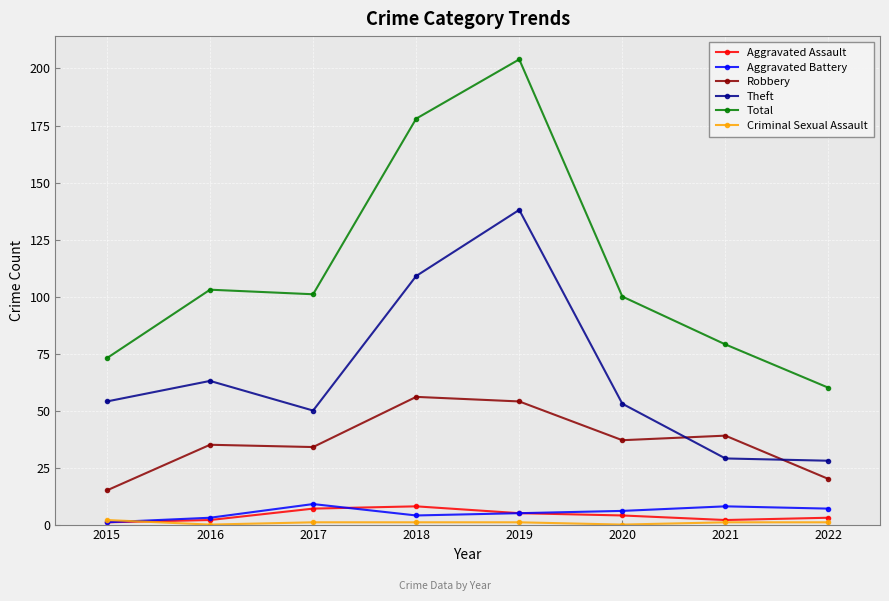

Which series has the largest total across all categories?

Total